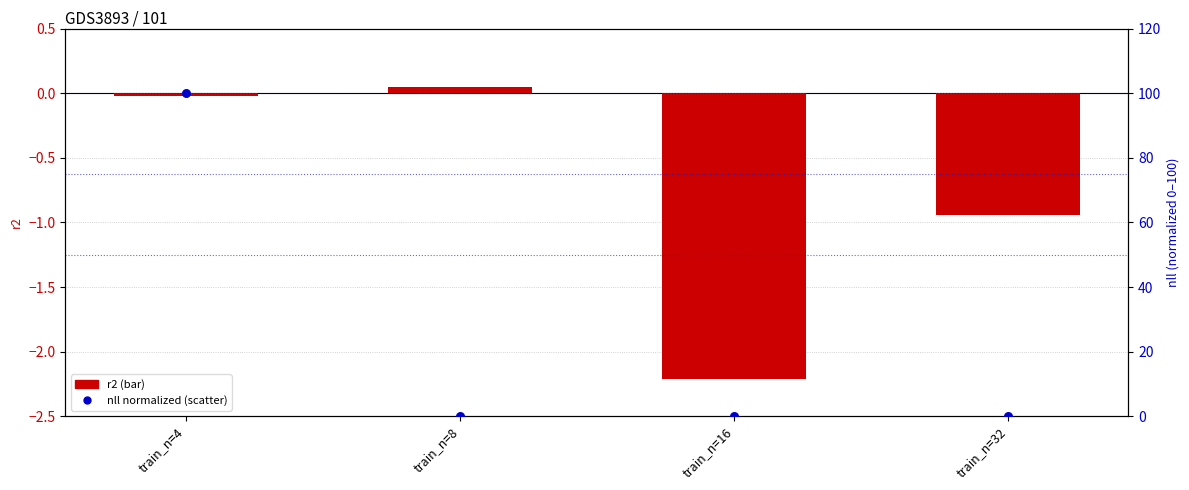

What are all the series names shown in the legend?

r2, nll (normalized)